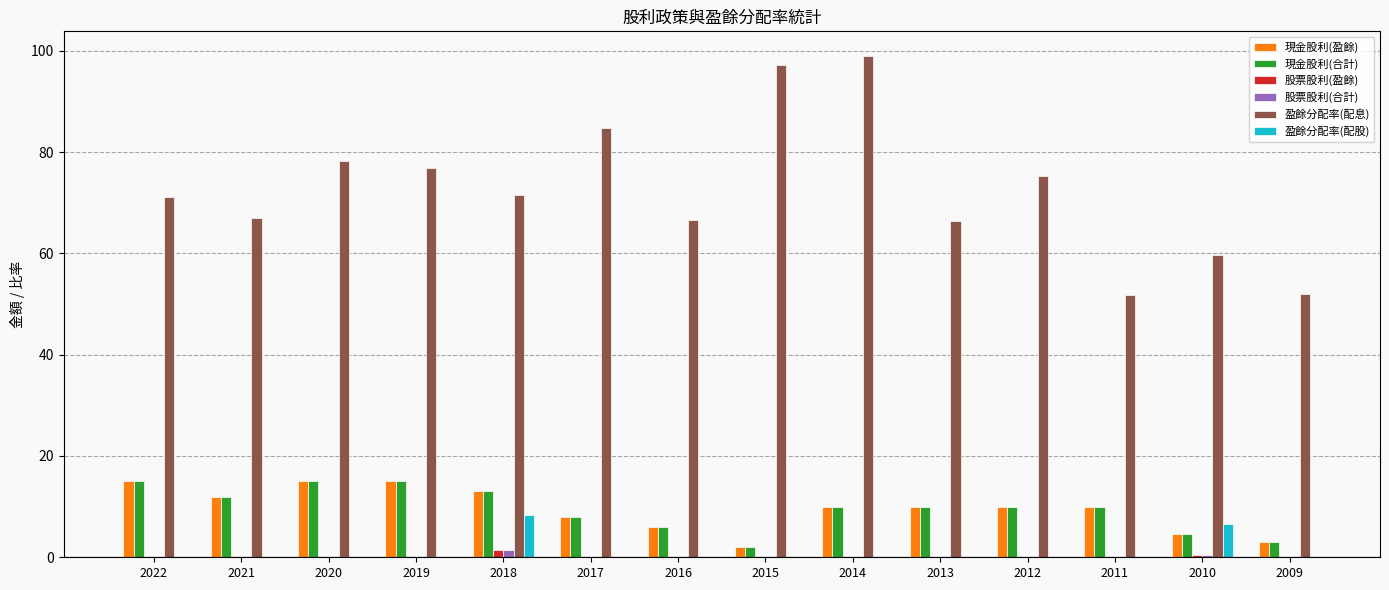

Which series has the widest spread of values?

盈餘分配率(配息)